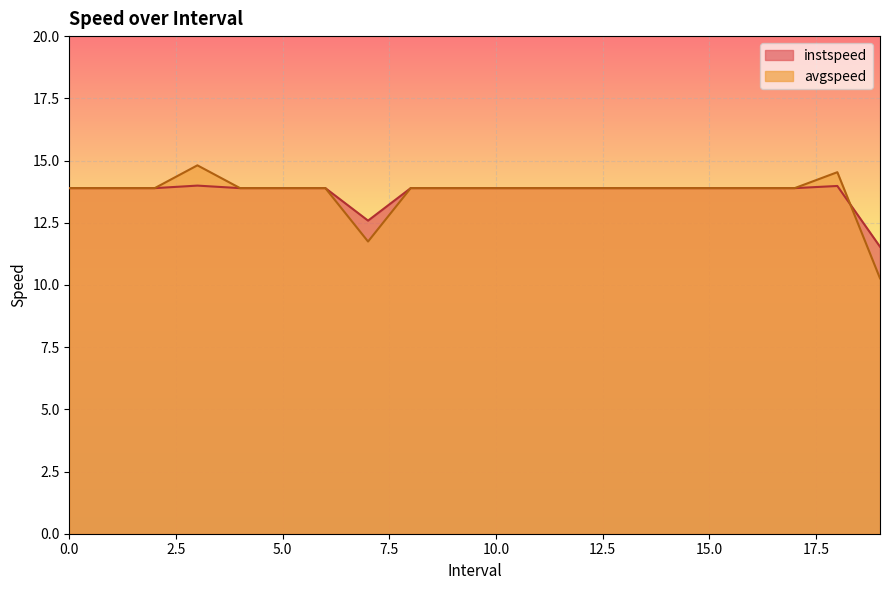

True or false: avgspeed and instspeed cross at least once.

True